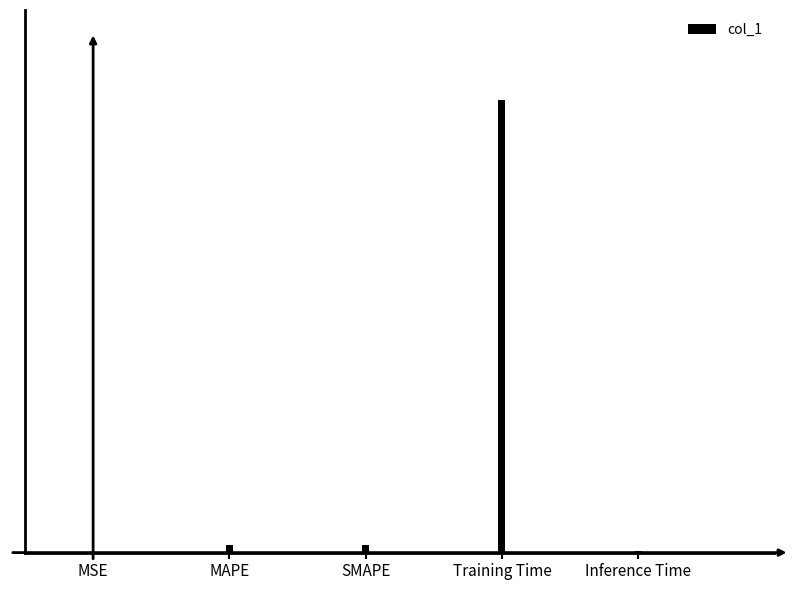

Are the bars grouped side by side (vs. stacked)?

No